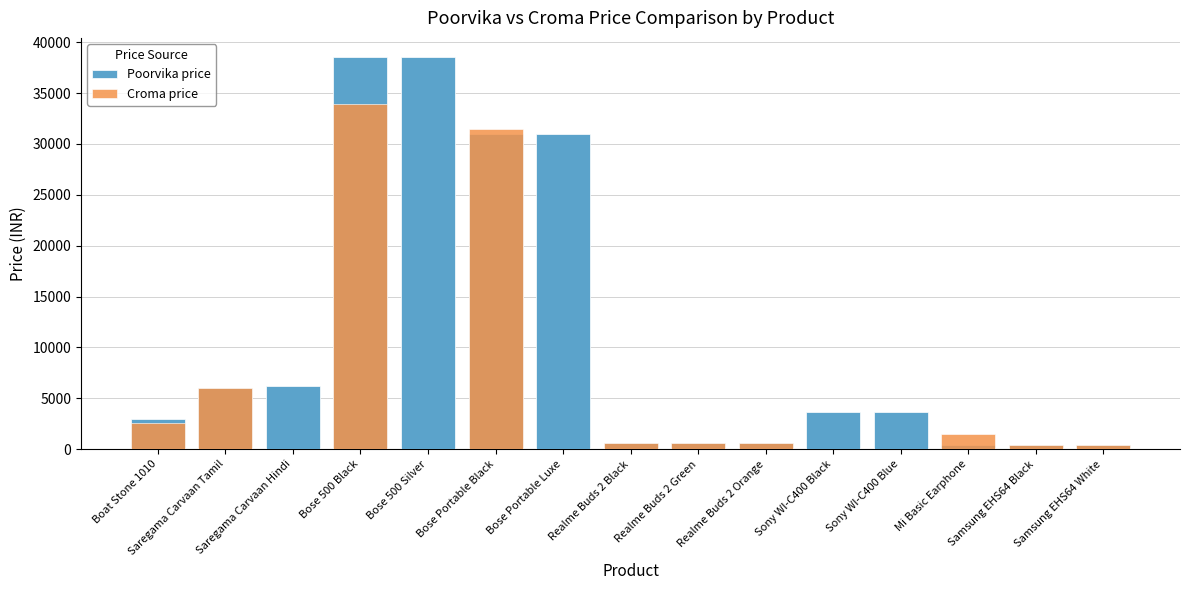

How many bars are there in total?

30